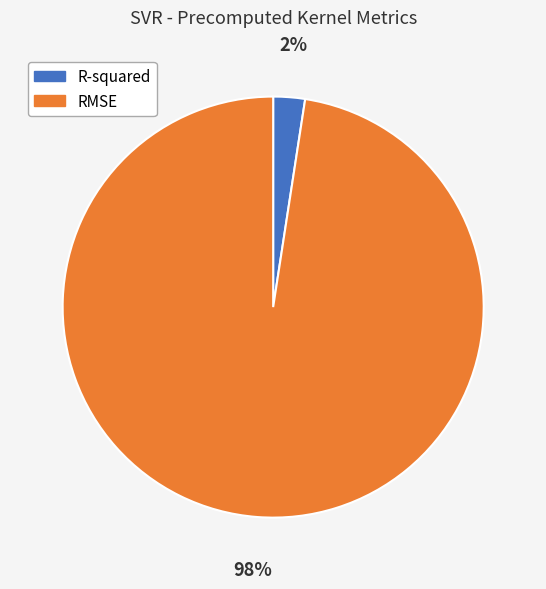

Count the number of slices in the pie.

2